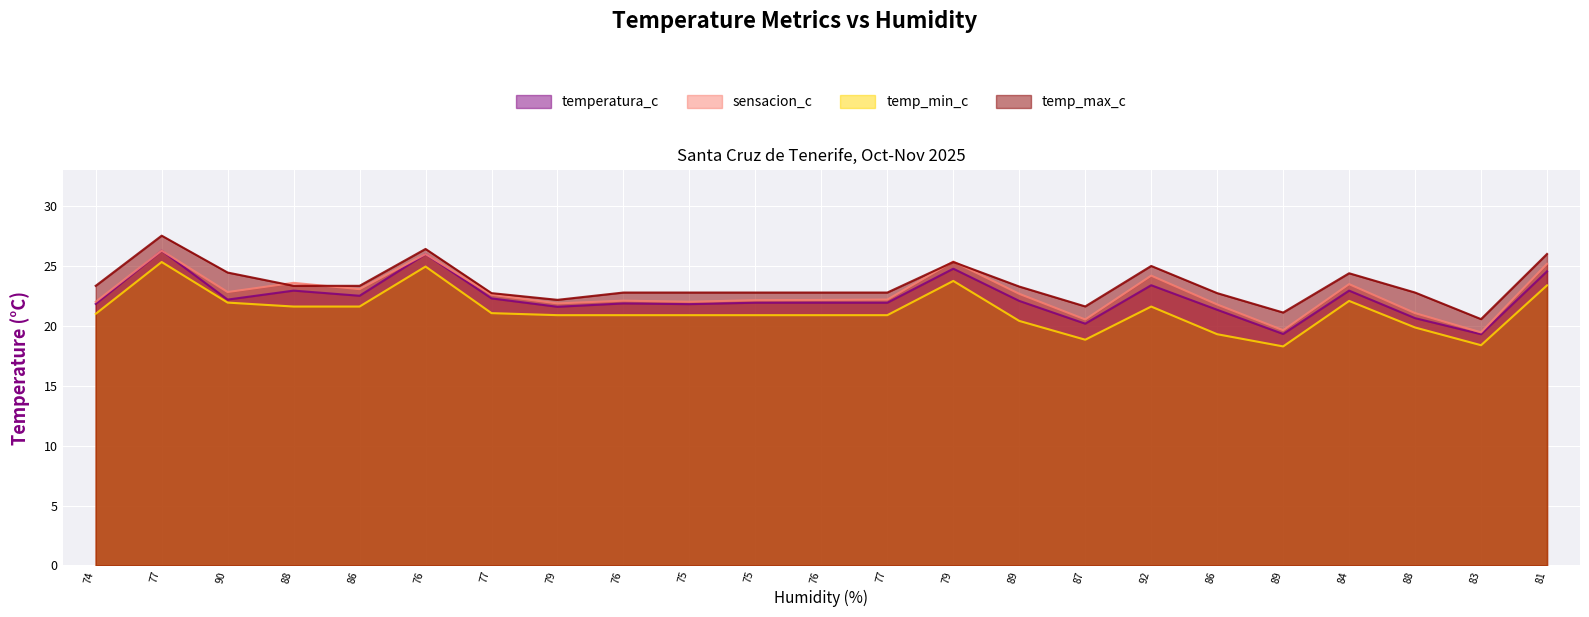

Is it true that temperatura_c equals 9.8 at 84?

False